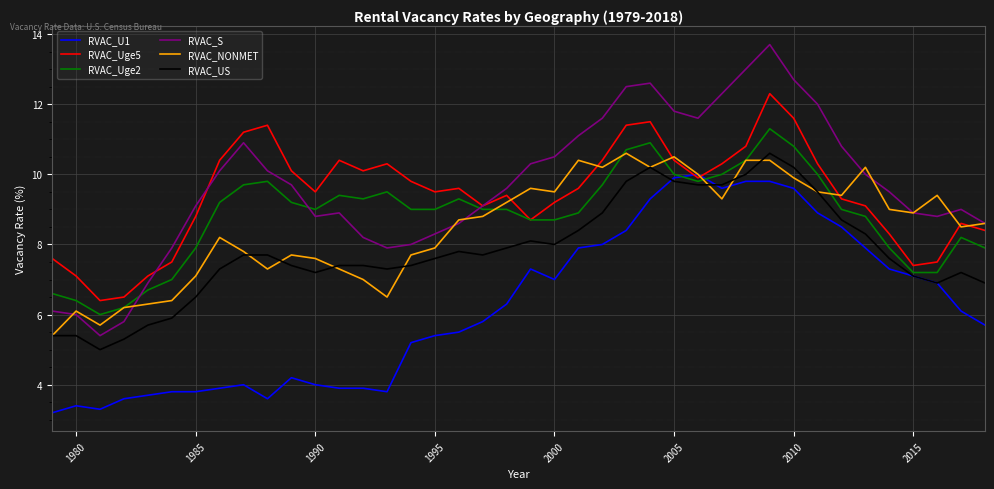

What is the minimum value shown in the chart?

3.2